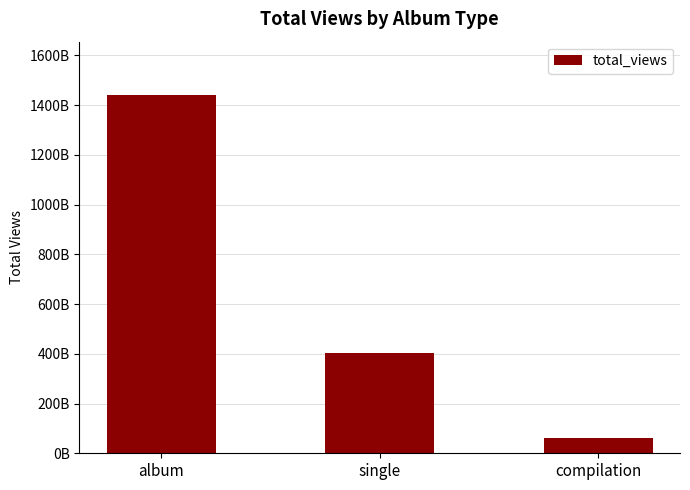

Where does the data first go above 401916456409?

album